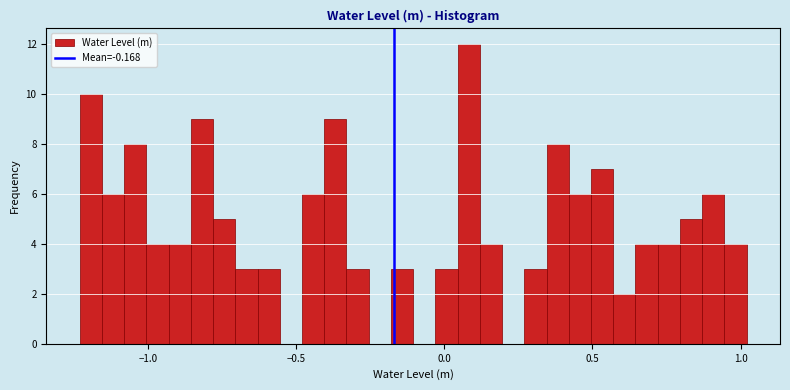

Read against the x-axis, roughly where is the centre of the tallest bar?

0.10